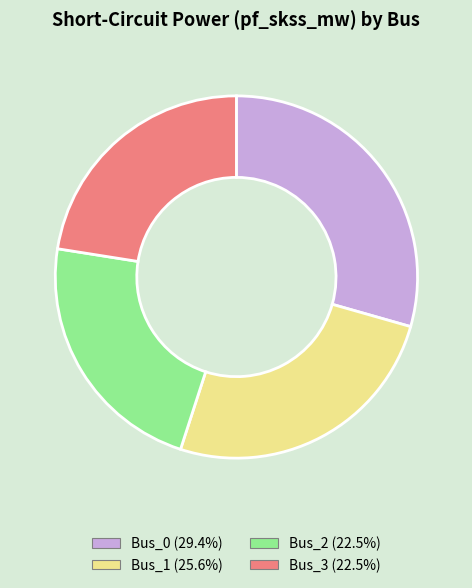

Count the number of slices in the pie.

4